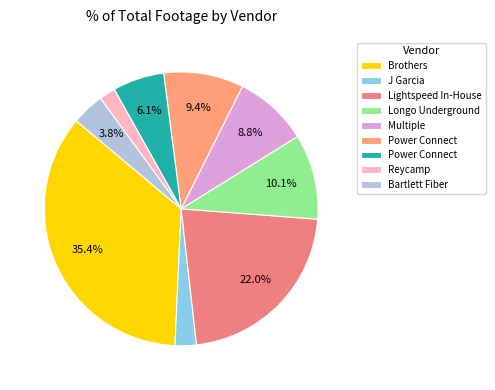

How many slices are in this pie chart?

9